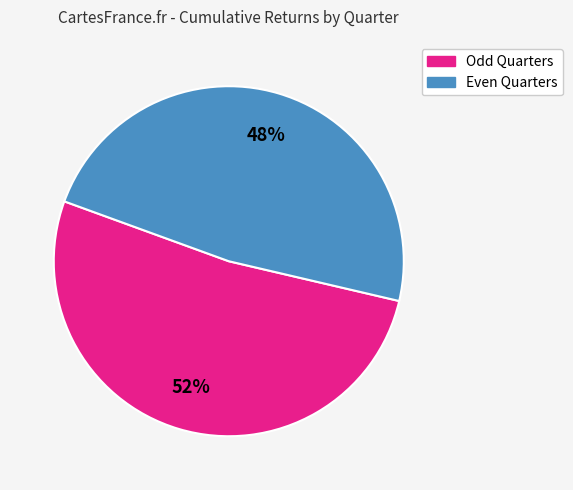

Is there any slice that represents more than half of the pie?

Yes